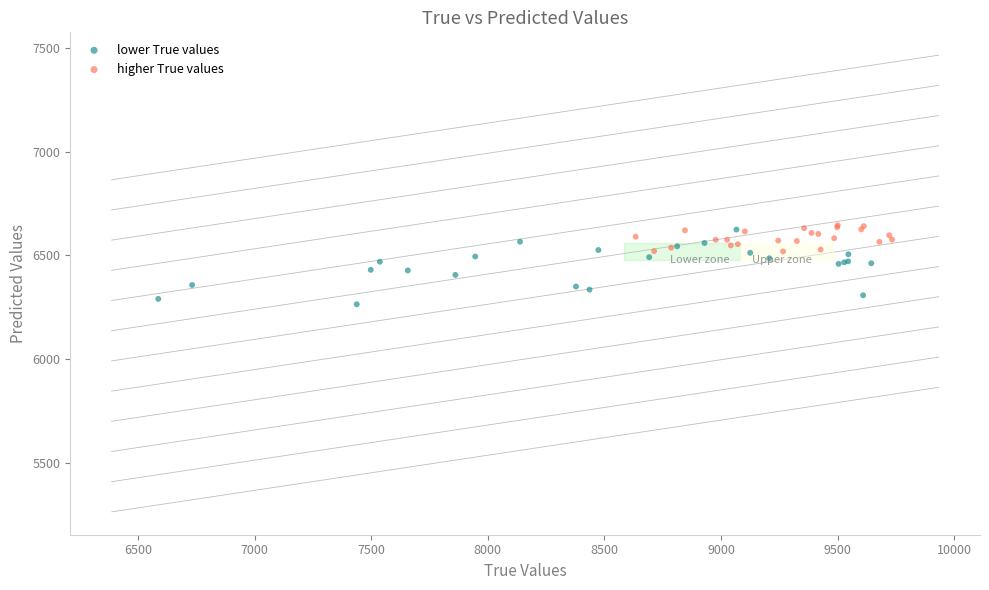

Which series contains the lowest Y value?

lower True values